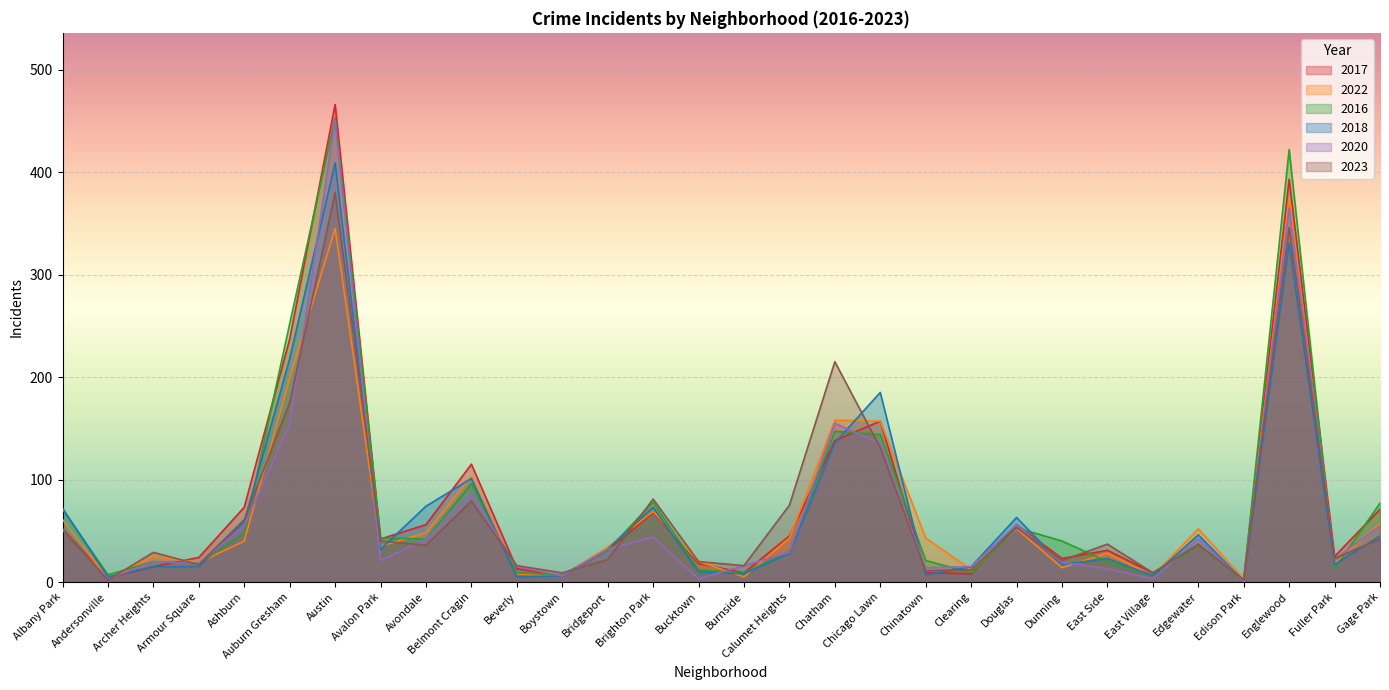

At which label does 2017 reach its minimum?

Edison Park